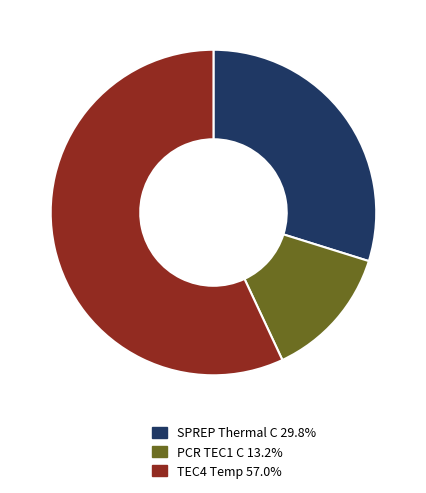

How many slices are in this pie chart?

3